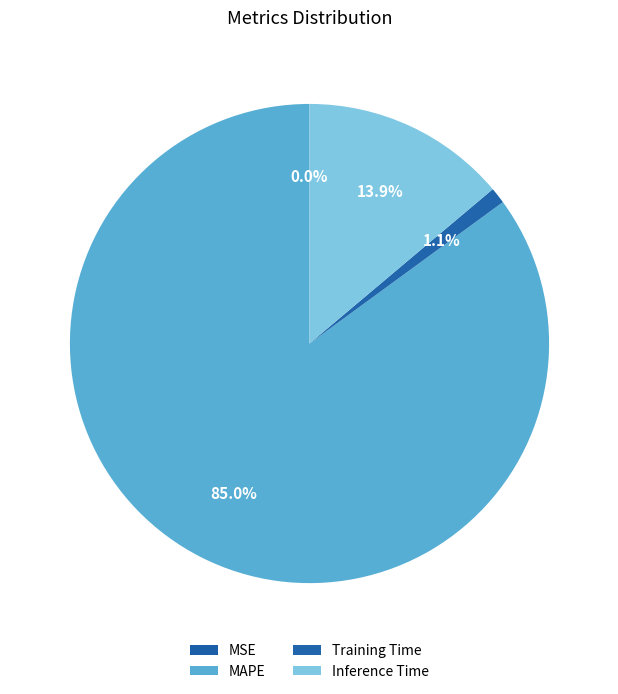

To the nearest percent, what percentage of the pie is MAPE?

85%